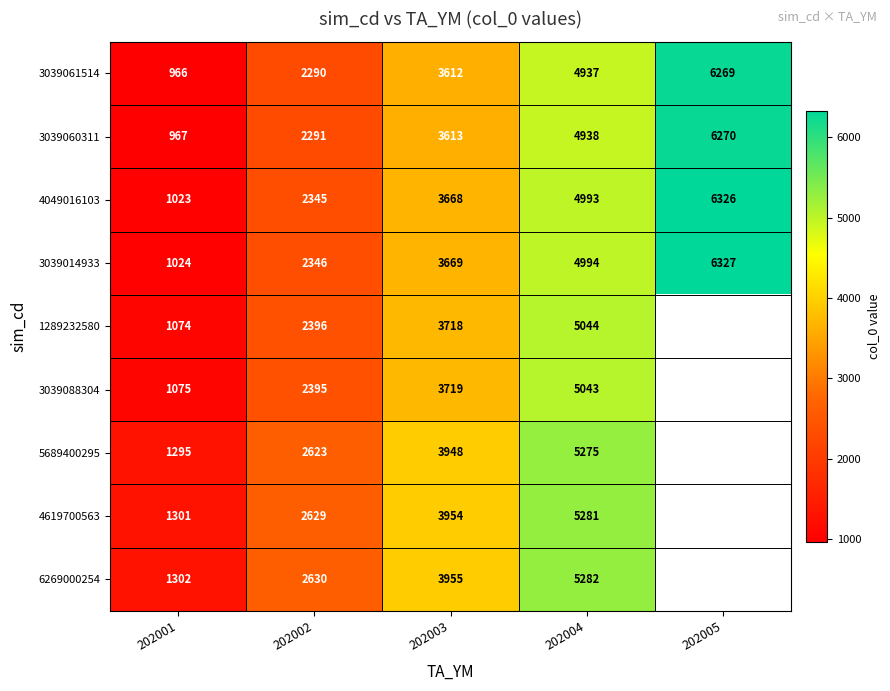

What is the difference between the highest and lowest values at 202003?

343